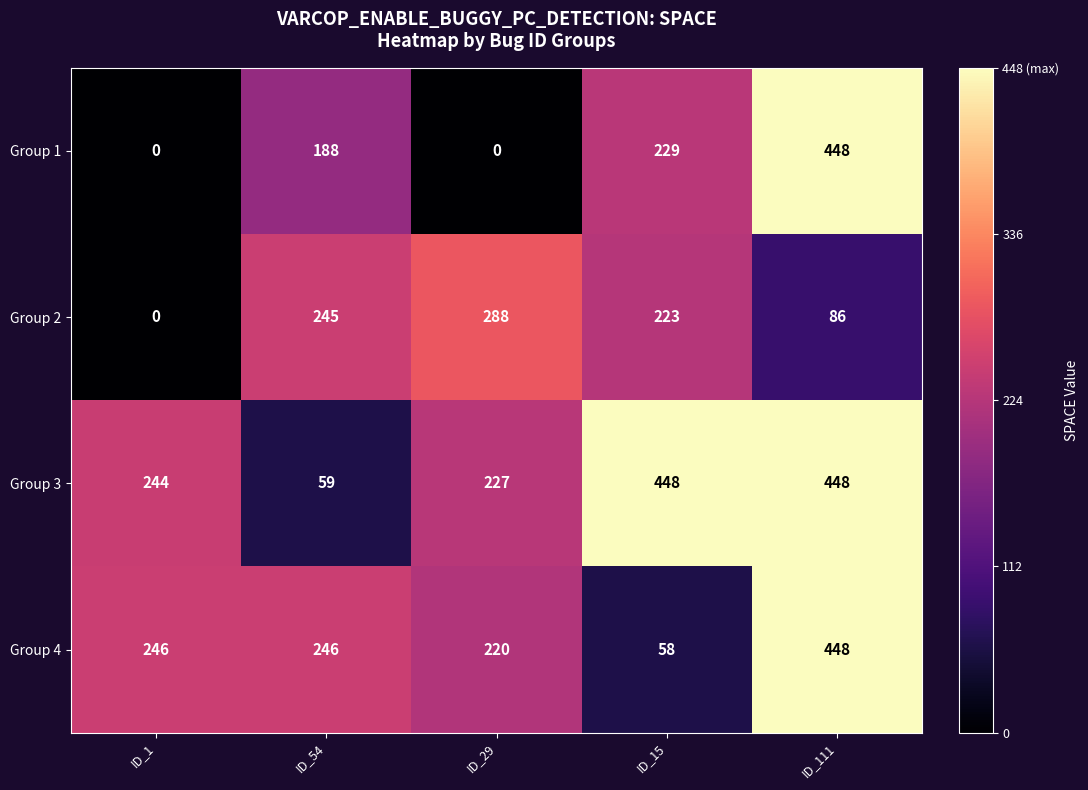

What is the sum of all Group 3 values?

1426